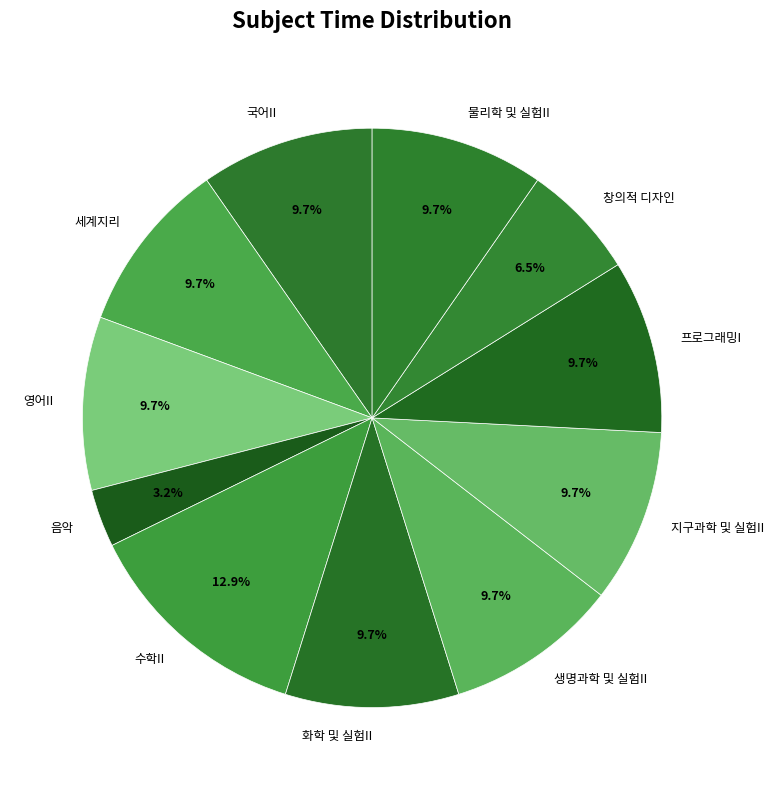

Count the number of slices in the pie.

11